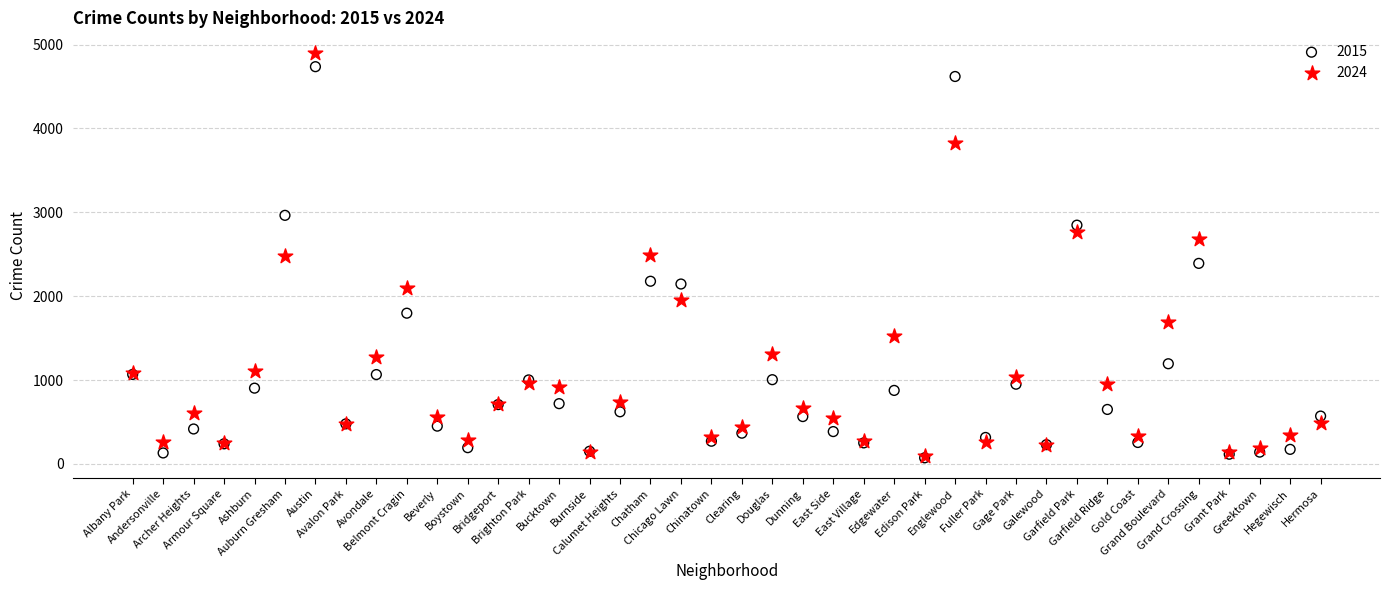

What are all the series names shown in the legend?

2015, 2024